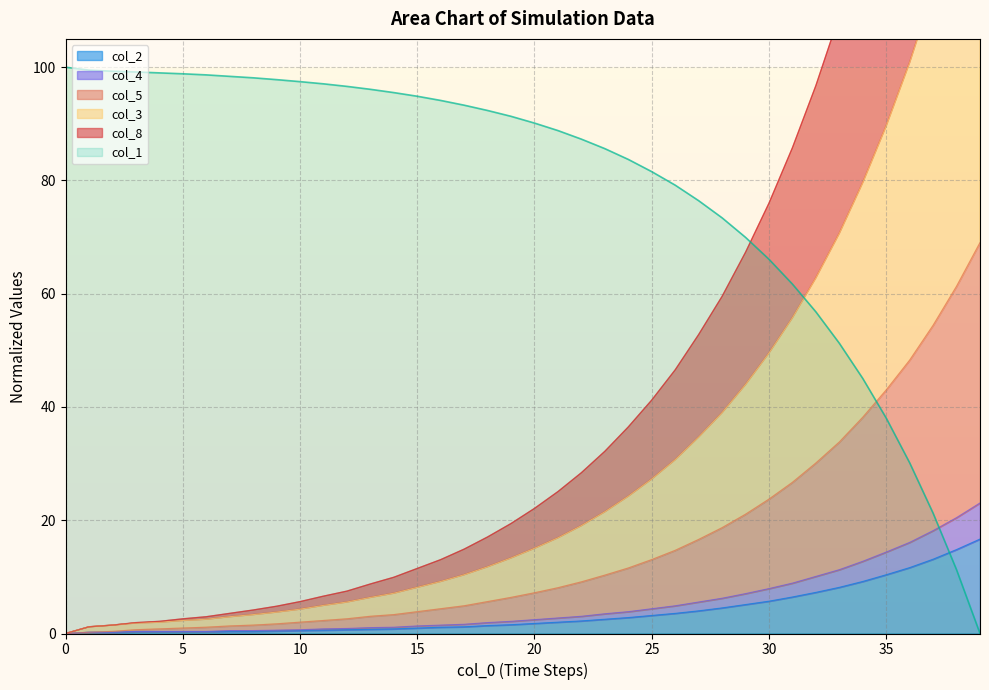

How many intersections are there between col_1 and col_3?

1